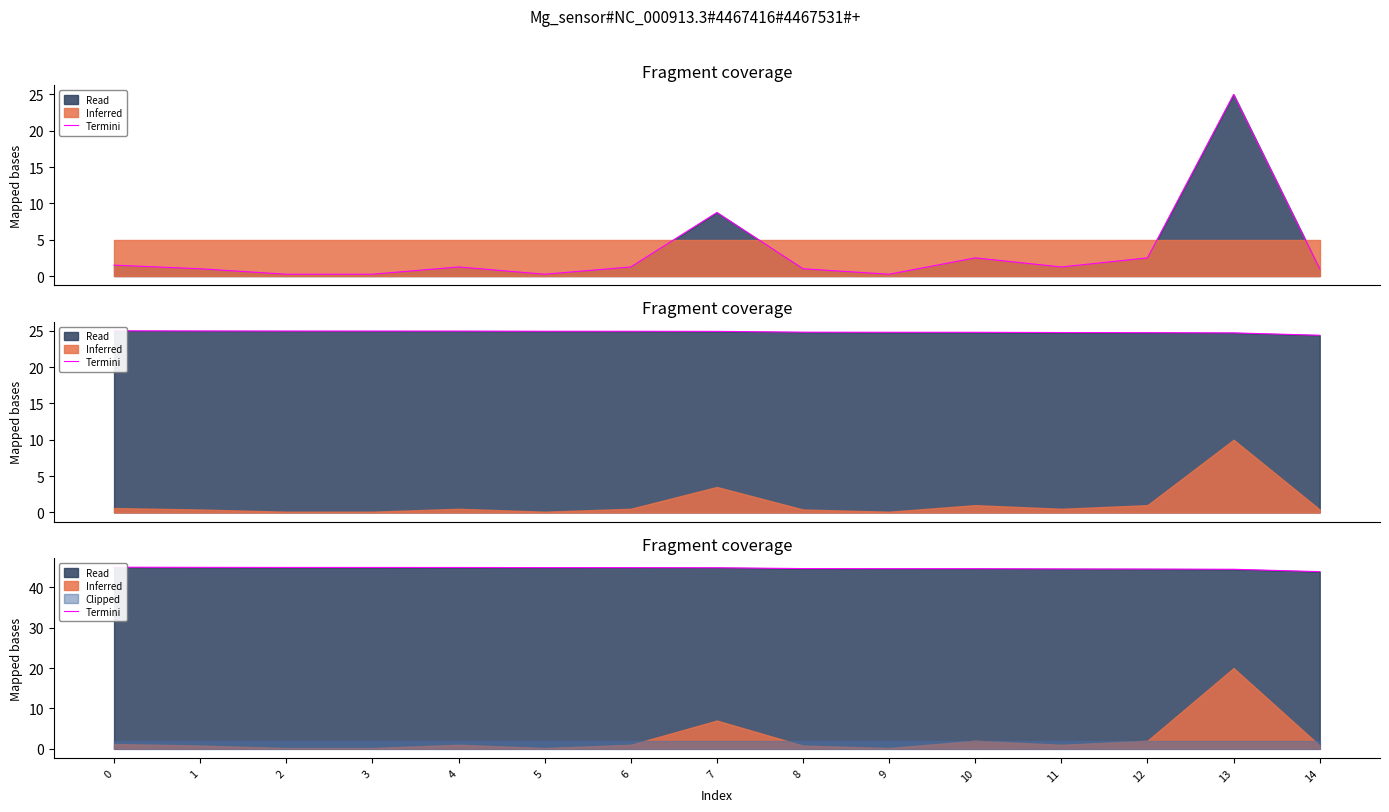

What is the sum of the values at 10 and 5?

89.5